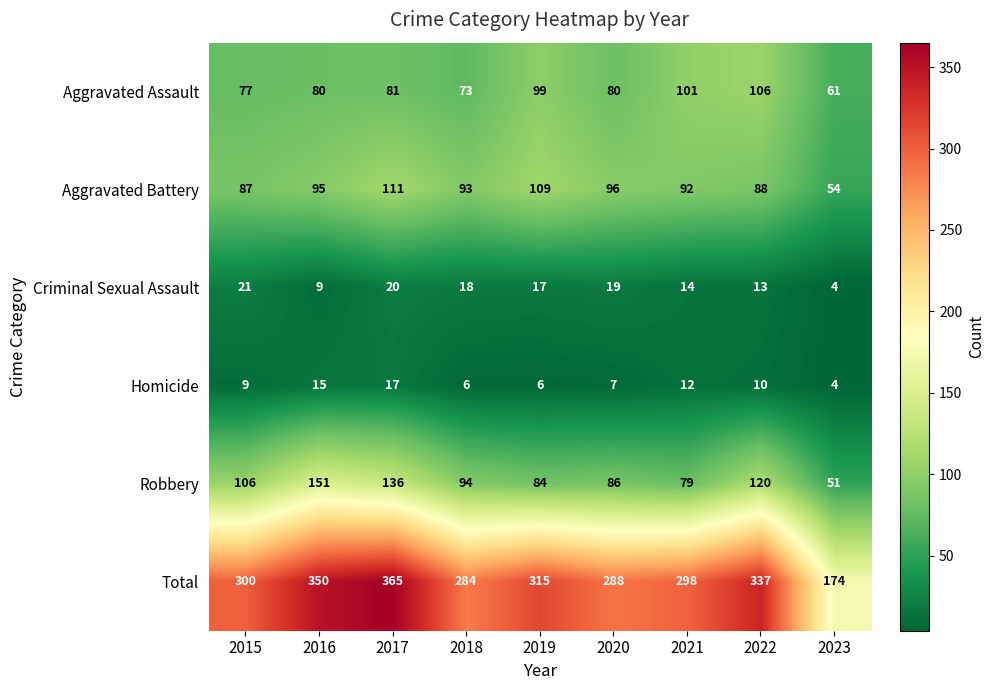

At how many categories does at least one series exceed 14?

9